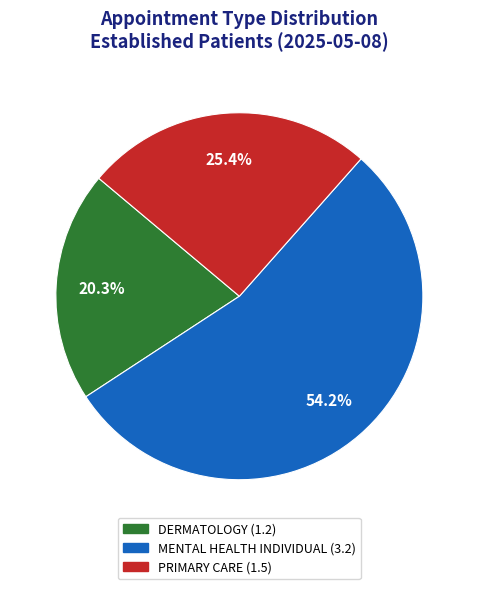

Between DERMATOLOGY and PRIMARY CARE, which is larger?

PRIMARY CARE